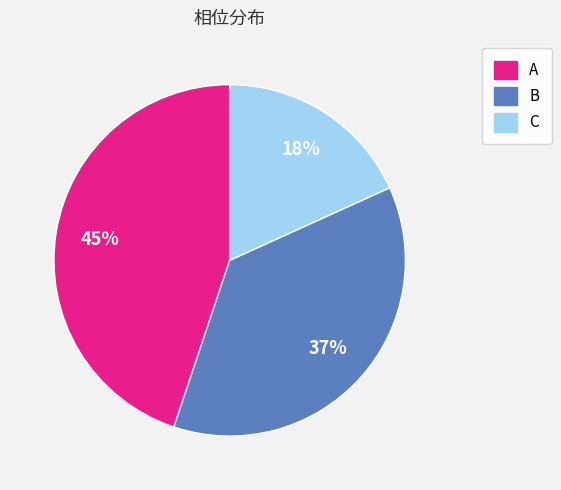

Is it true that A is 35% of the pie?

False